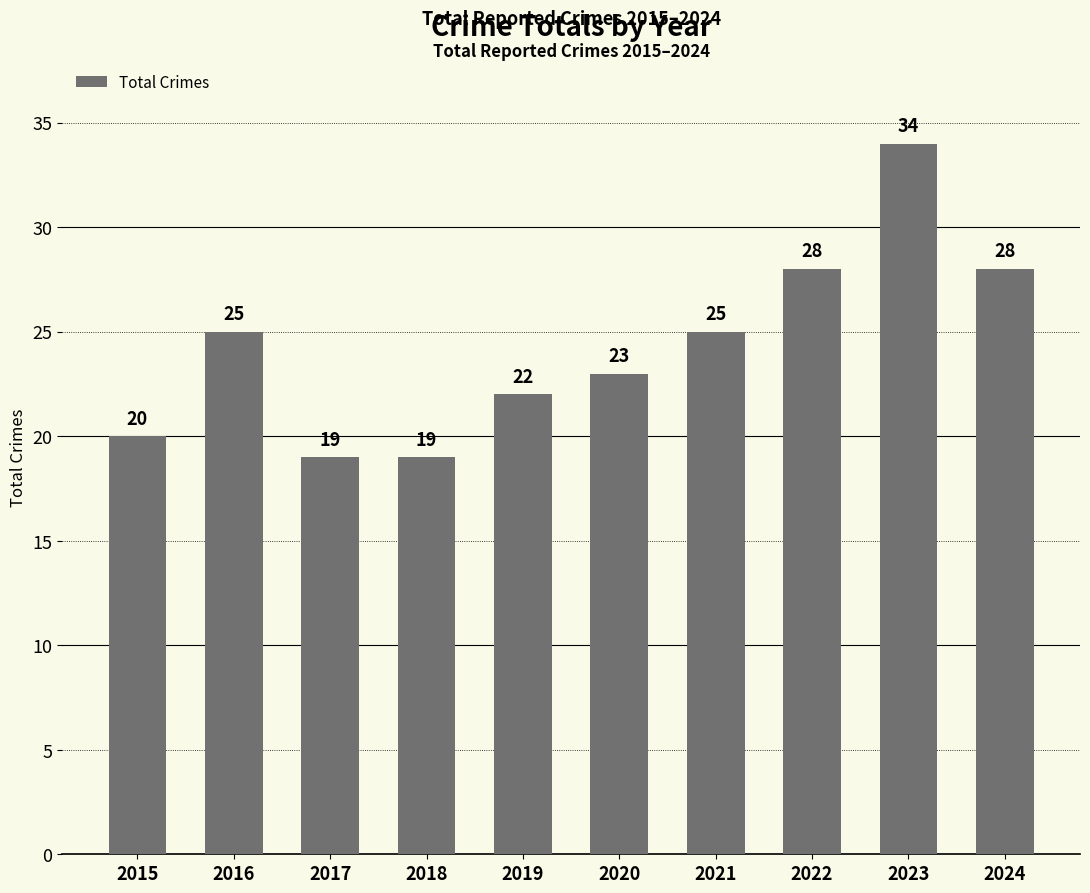

What is the change in value from 2017 to 2021?

+6